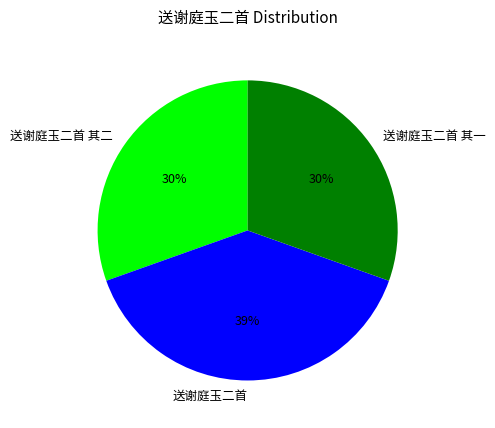

What percentage is the 送谢庭玉二首 其一 slice, to the nearest percent?

30%